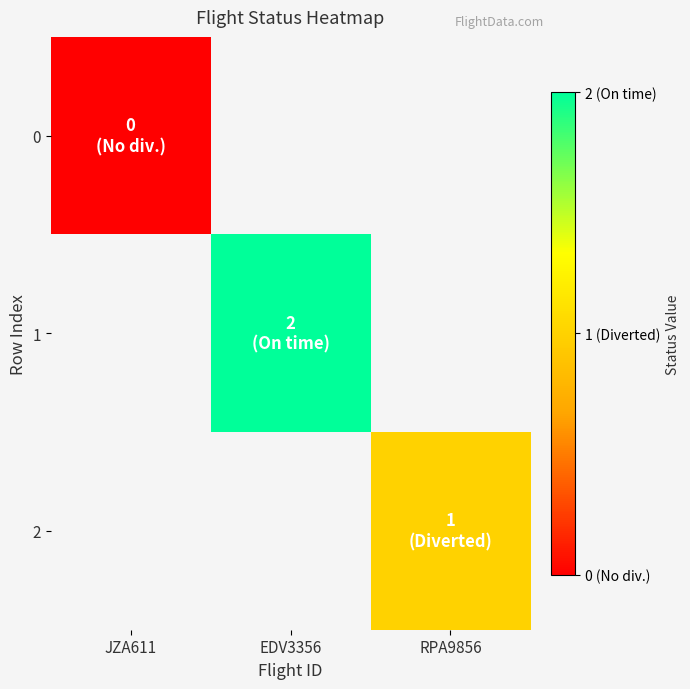

At which label does 2 reach its minimum?

JZA611